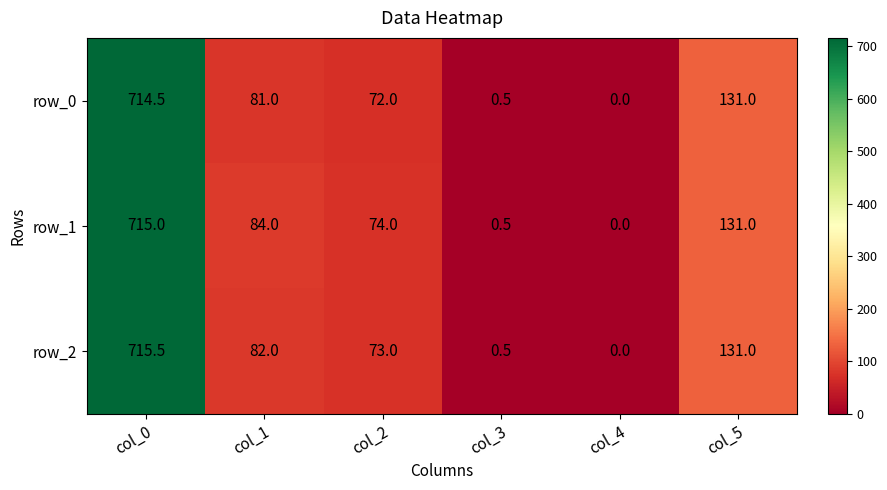

What is the difference between the row_1 values at col_1 and col_2?

10.0